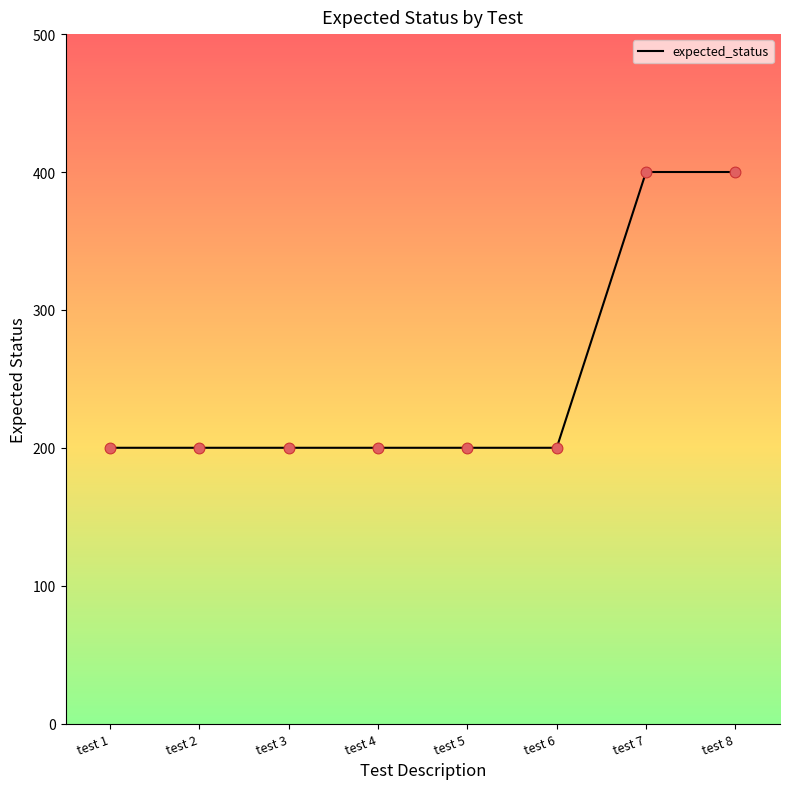

Approximately how many times larger is the value at test 1 compared to test 3?

1.0